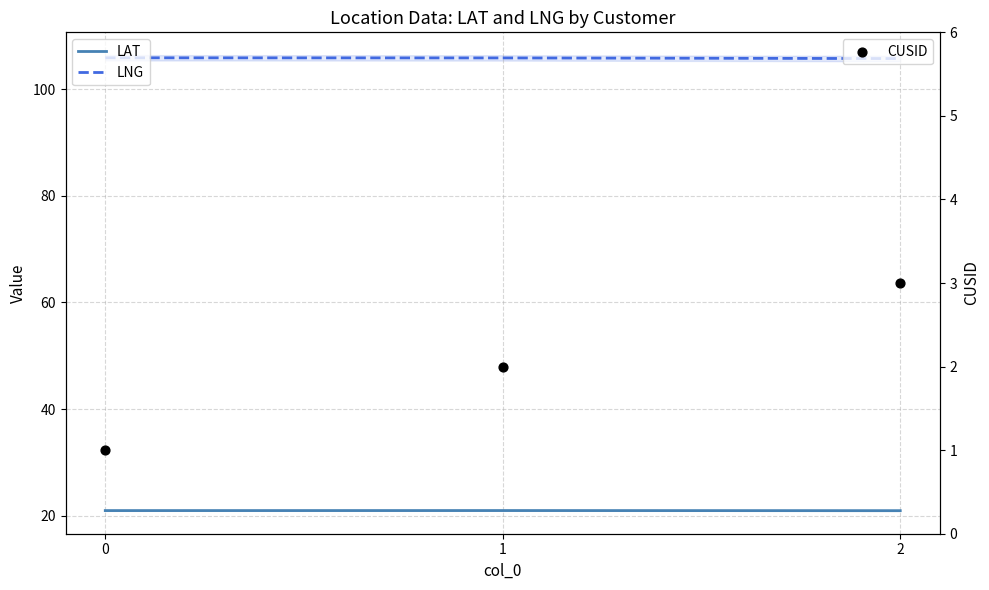

At which category is the sum across all series the highest?

2